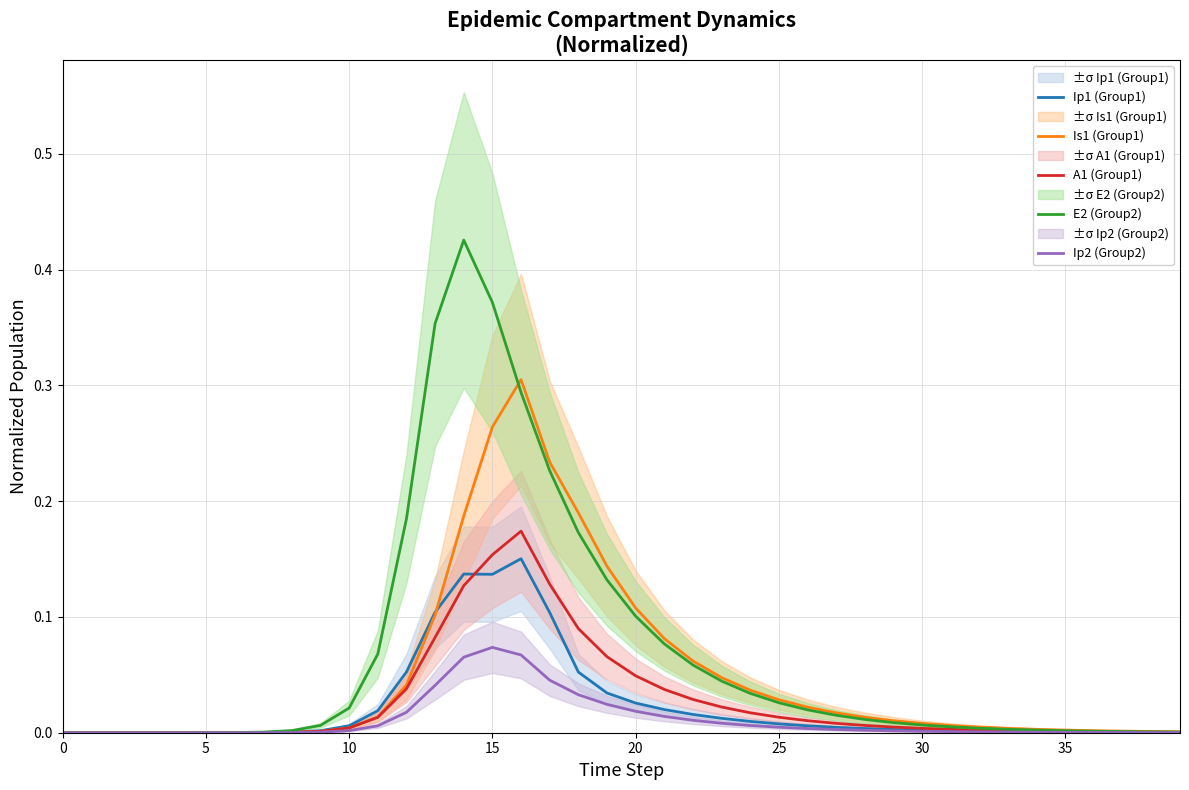

Does the chart display data point markers on the line(s)?

No